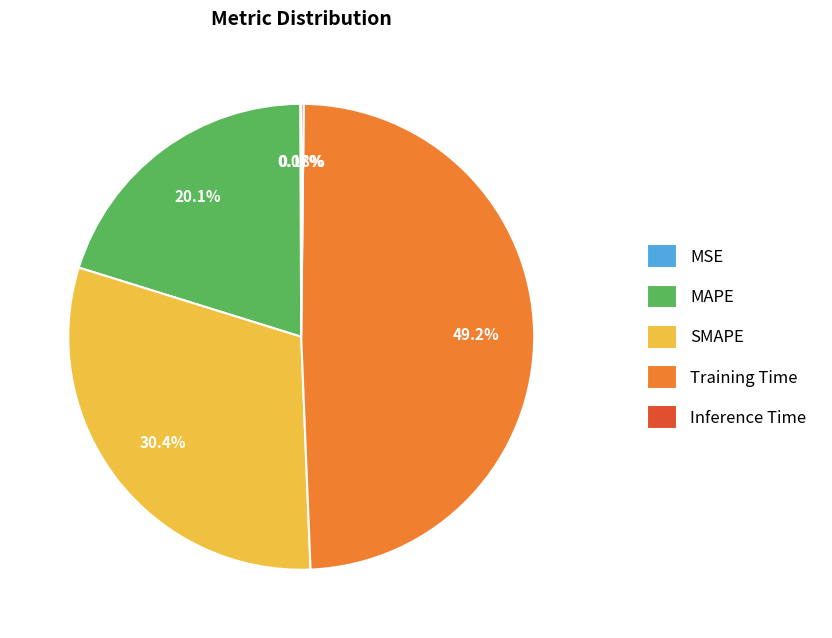

Does any single category account for the majority?

No